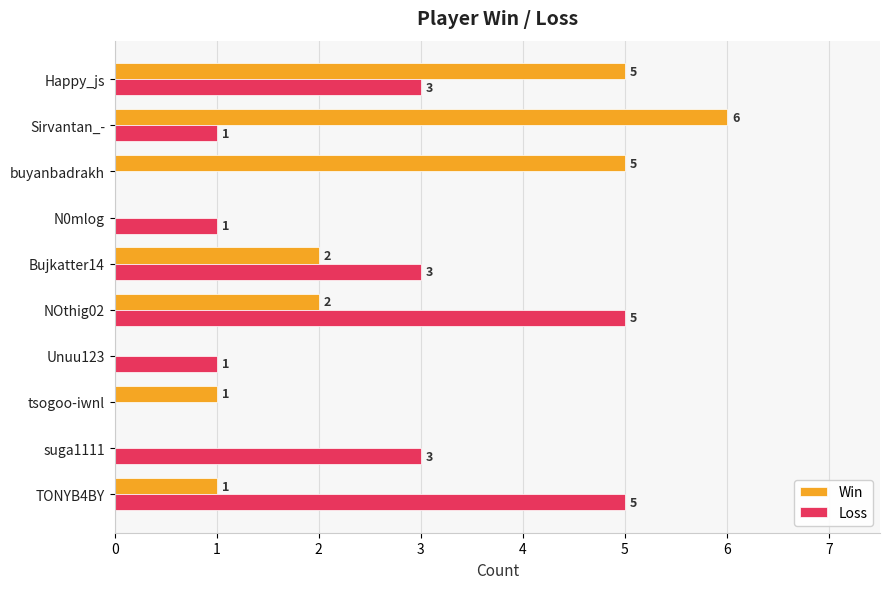

Count the number of categories in the chart.

10